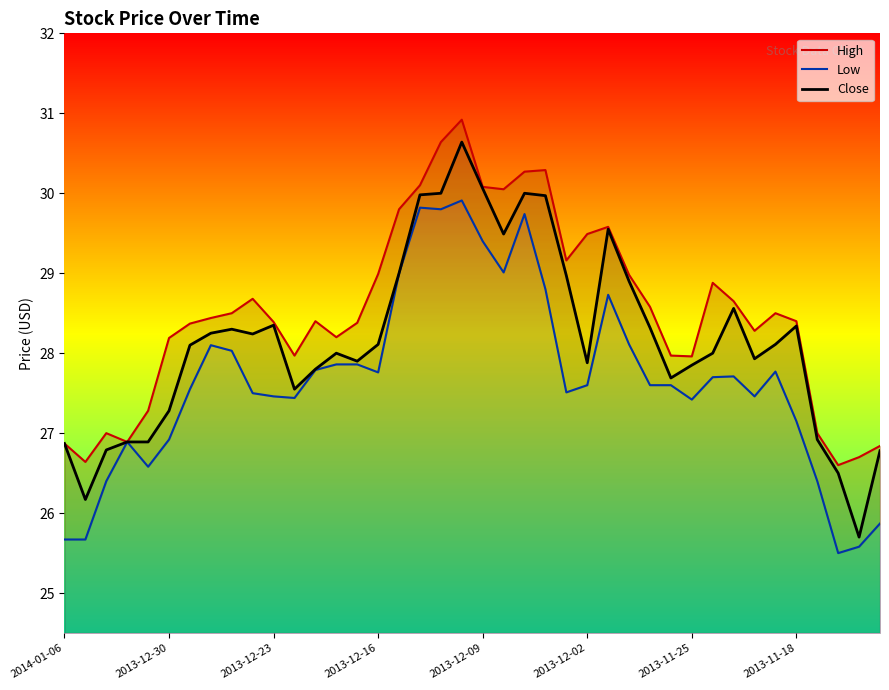

True or false: High and Close cross at least once.

False